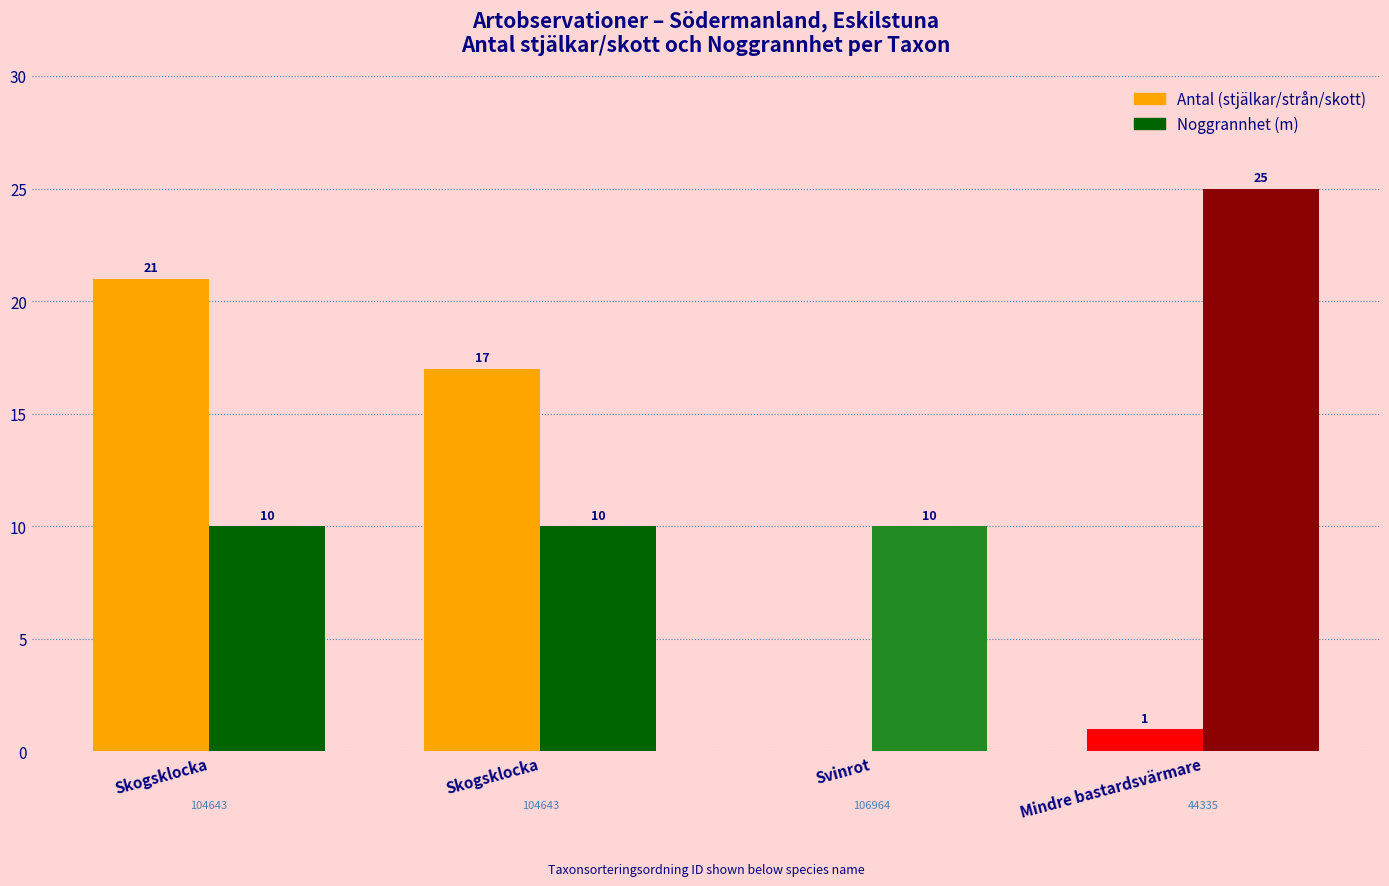

Are the bars grouped side by side (vs. stacked)?

Yes